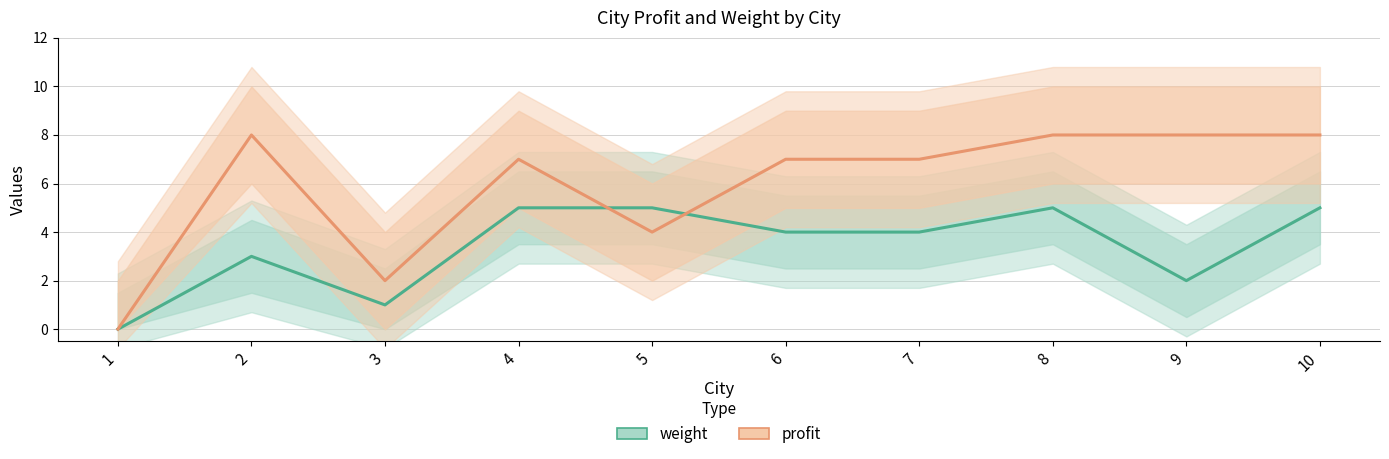

What is the total value across all series at 2?

11